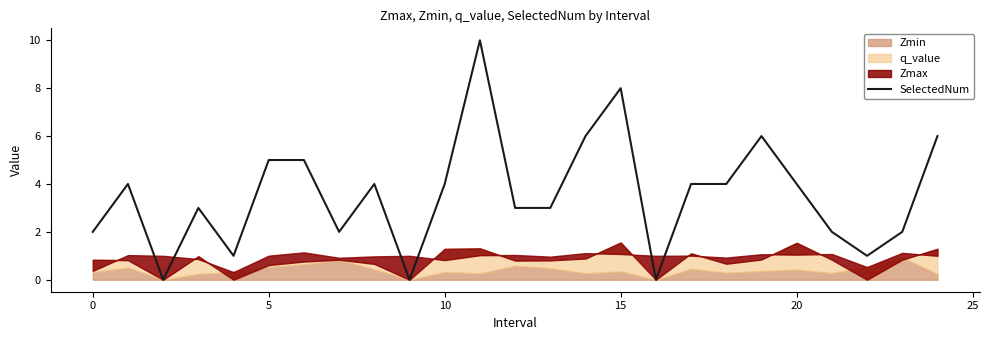

Which label corresponds to the largest value in the chart?

11